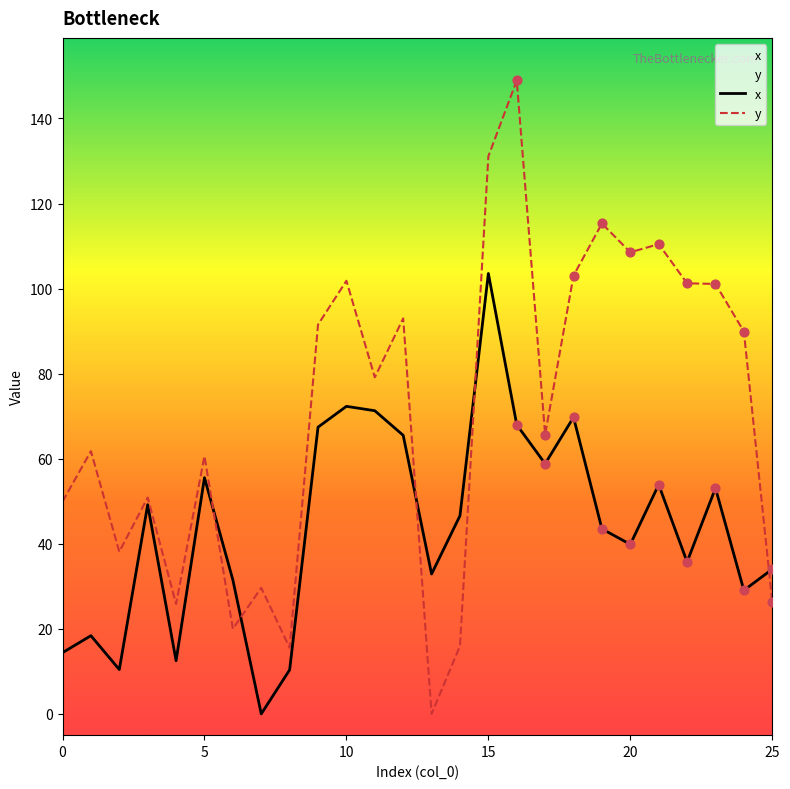

What is the total value across all series at 20?

148.4